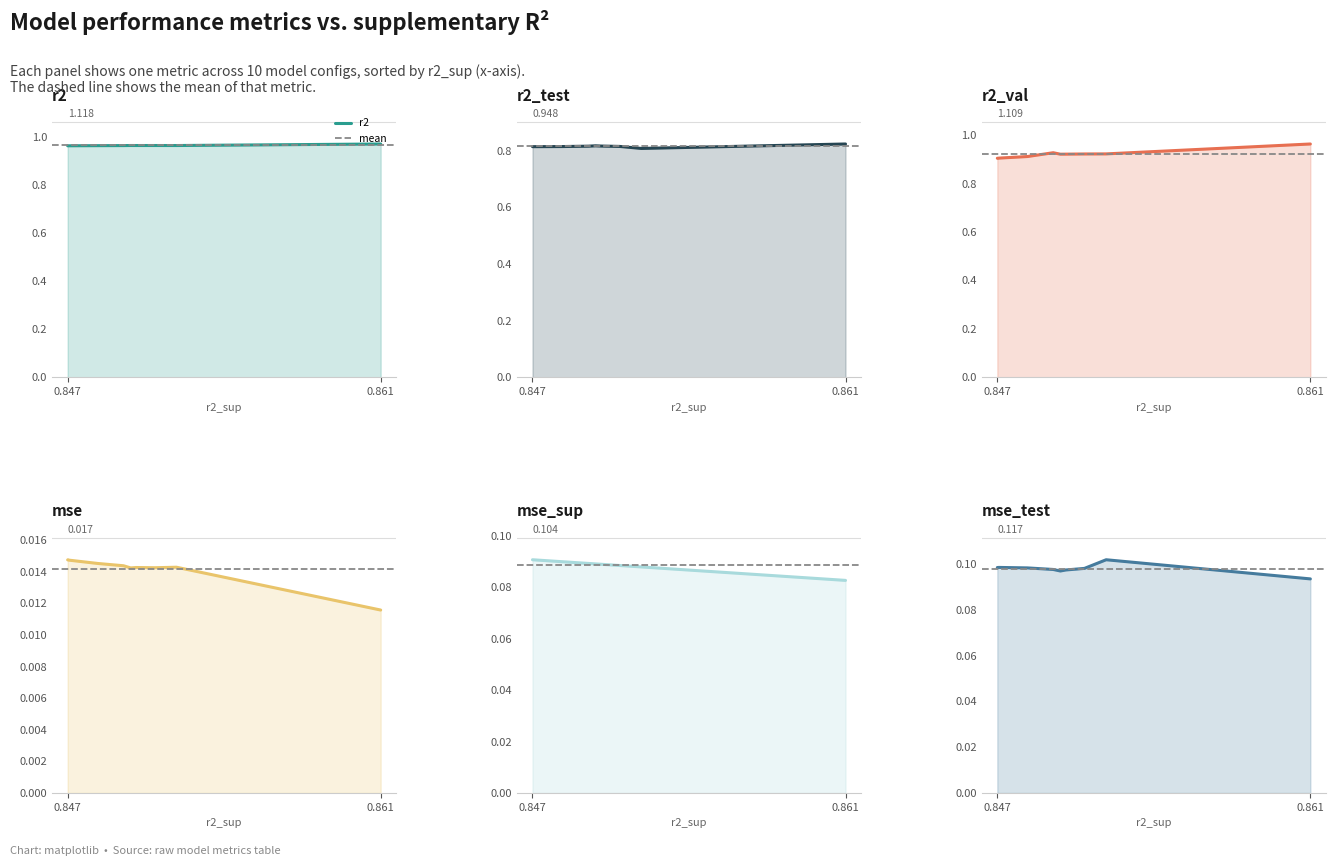

True or false: mse_sup has more than 2 points higher than both neighbors.

False